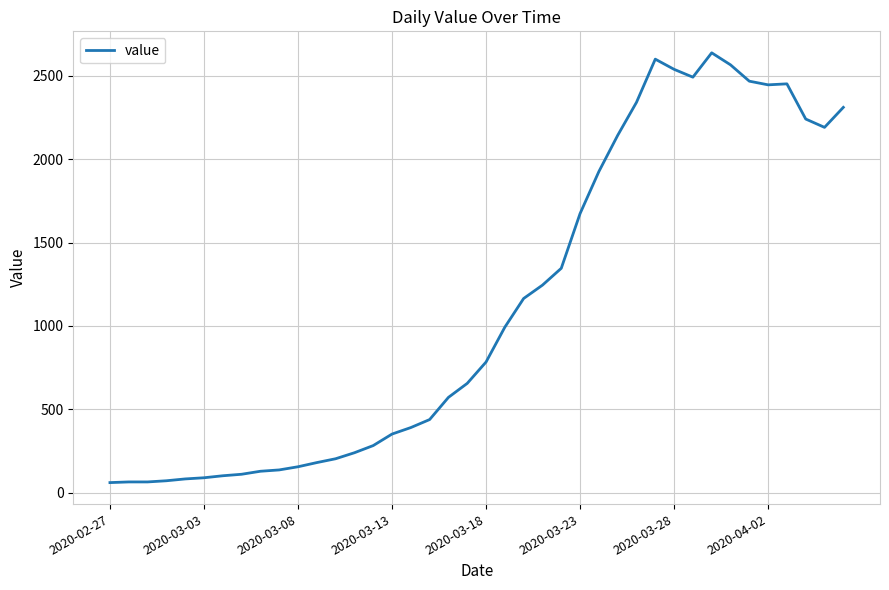

What is the greatest value displayed?

2638